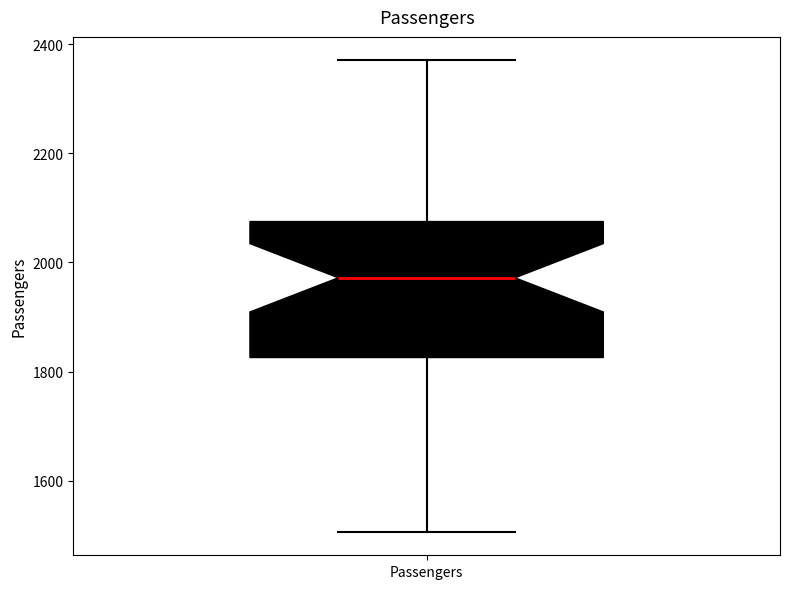

Transcribe this box plot: give where the median line is, the range the box spans, and where the two whiskers end, as read against the y-axis. The values are not printed on the chart, so give them approximately, as read against the axis.

median 1980, box 1820 to 2080, whiskers 1500 to 2380